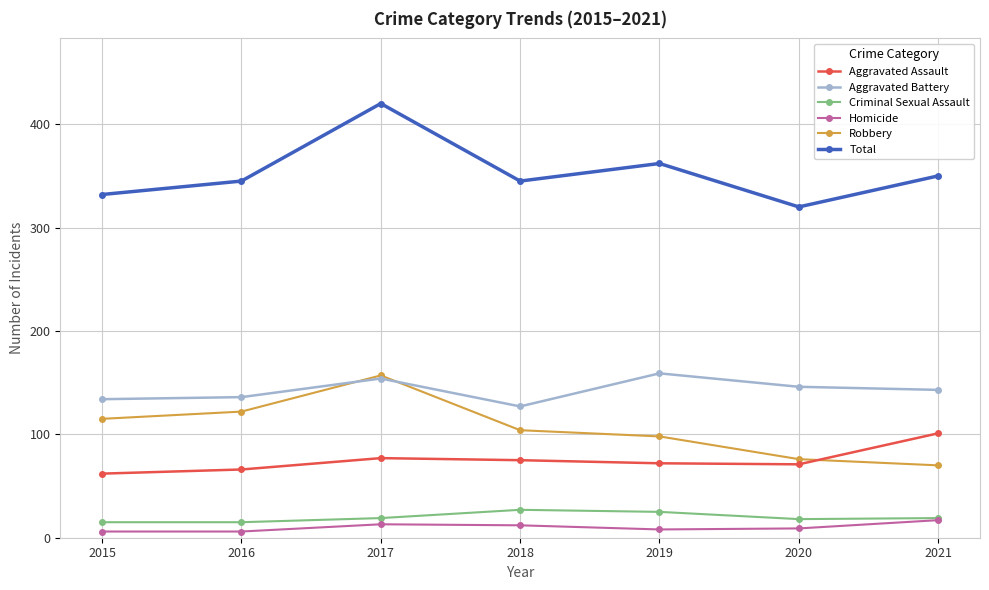

What is the sum of all Homicide values?

71